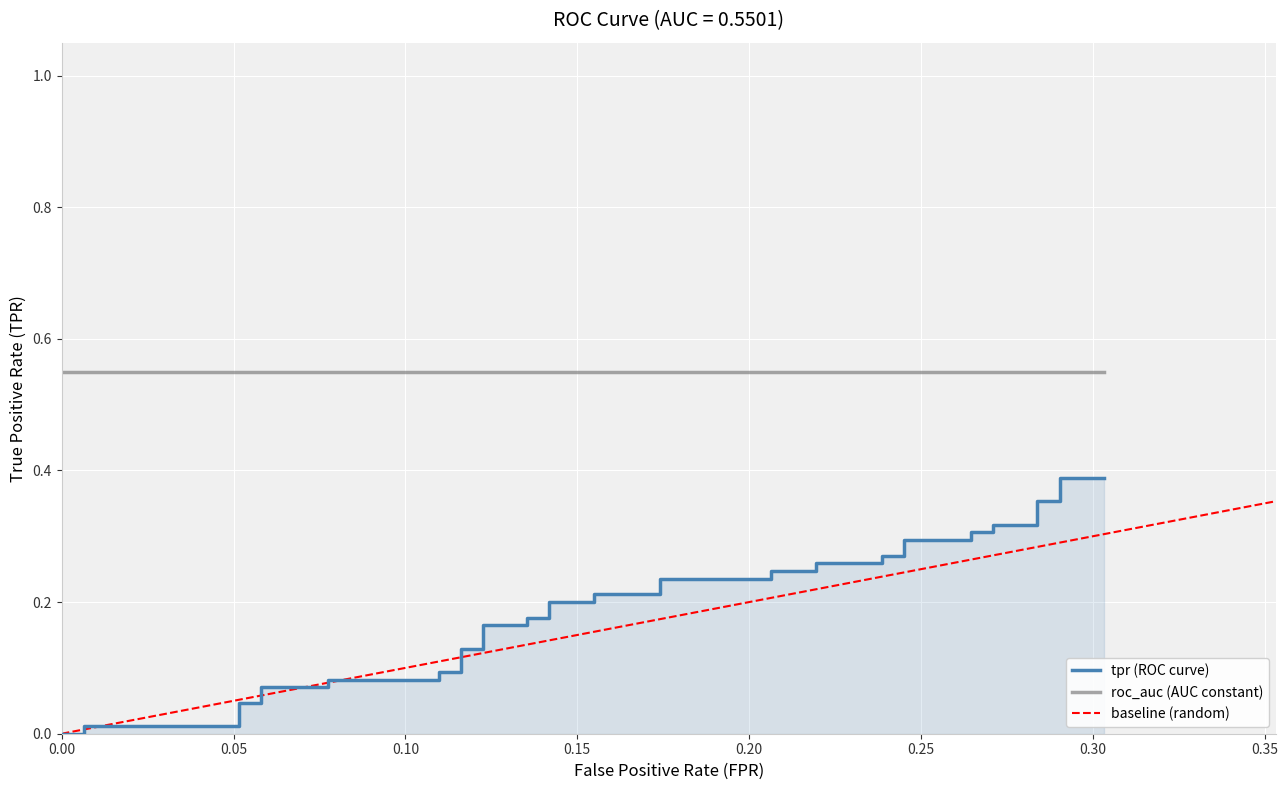

At which category is the sum across all series the highest?

39